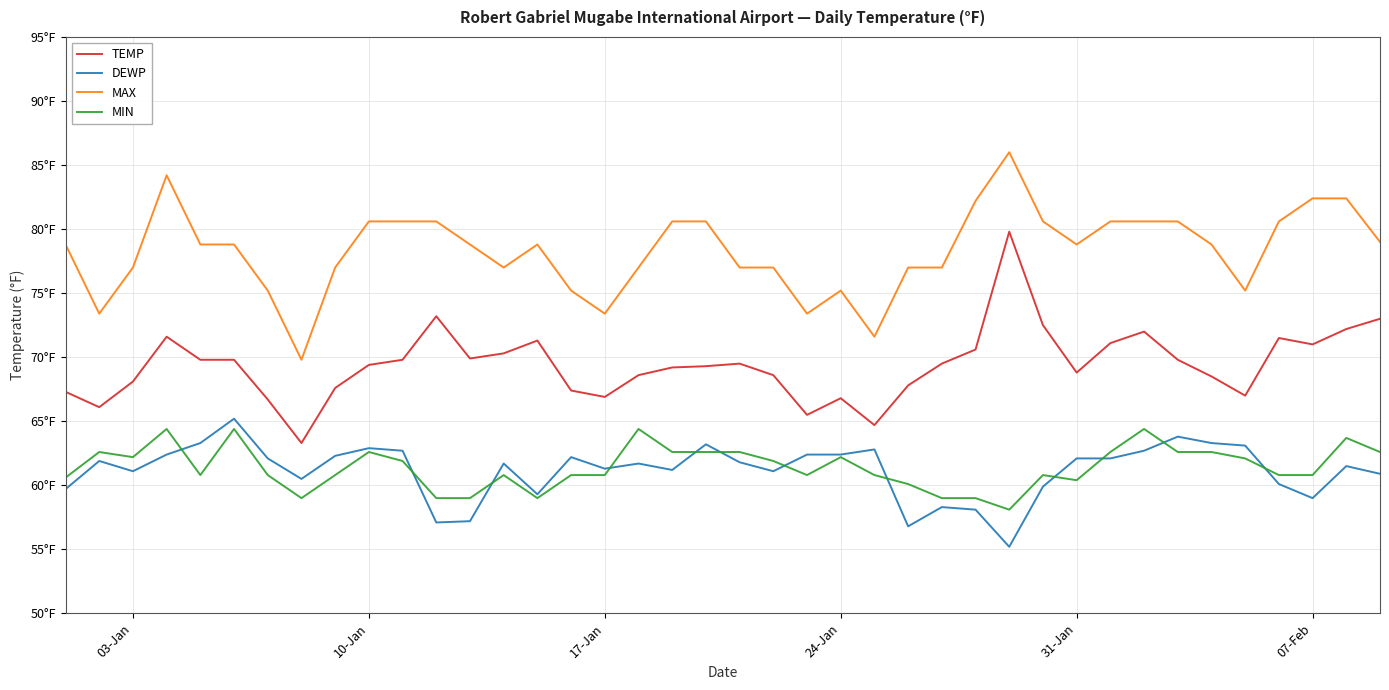

True or false: MAX and TEMP cross at least once.

False